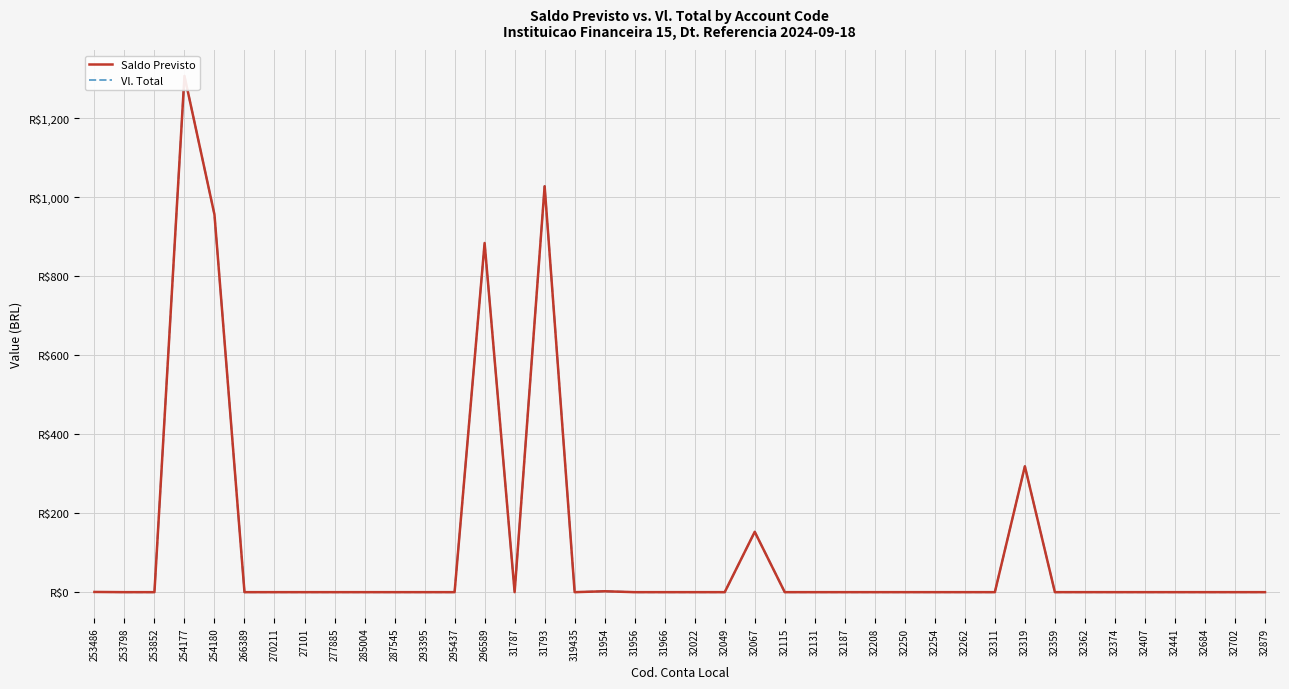

True or false: Vl. Total and Saldo Previsto intersect in this chart.

False